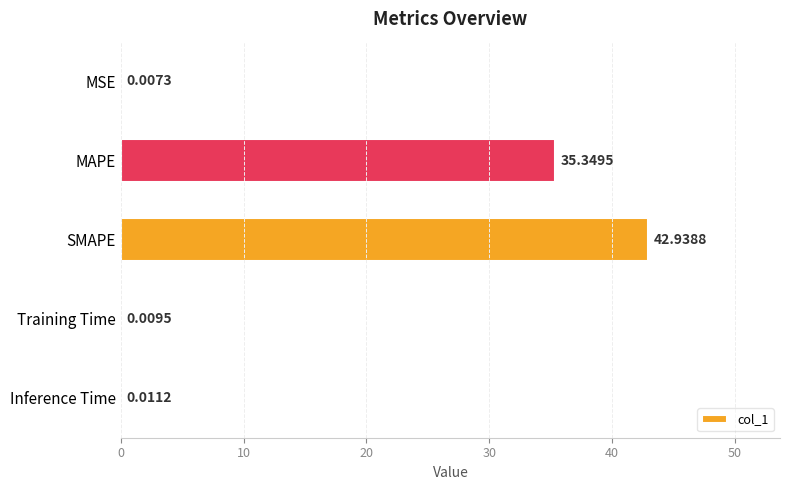

What is the maximum value shown in the chart?

42.9